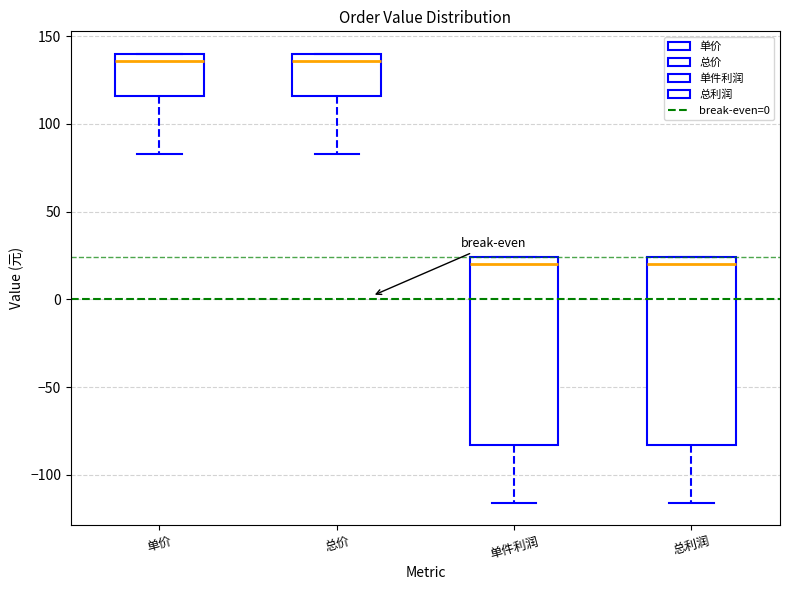

Reading left to right, transcribe this box plot: for each box, give where its median line is, the range the box spans, and where its two whiskers end, as read against the y-axis. The values are not printed on the chart, so give them approximately, as read against the axis.

单价: median 135, box 115 to 140, whiskers 85 to 140
总价: median 135, box 115 to 140, whiskers 85 to 140
单件利润: median 20, box -85 to 25, whiskers -115 to 25
总利润: median 20, box -85 to 25, whiskers -115 to 25